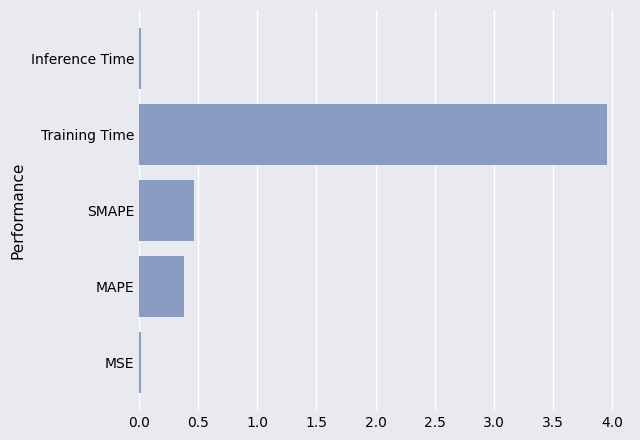

How many bars are there in total?

5